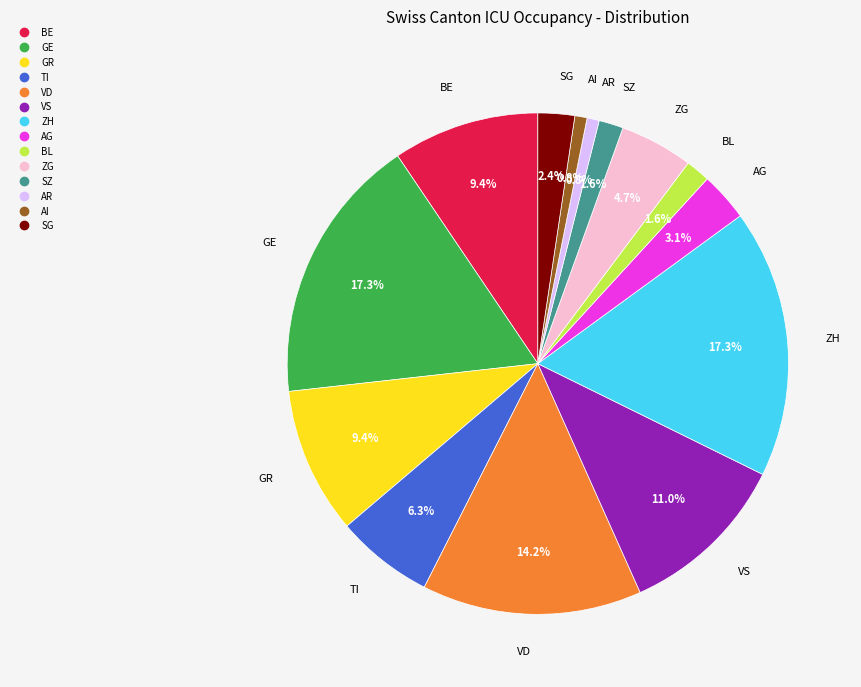

Is there a majority slice in this chart?

No